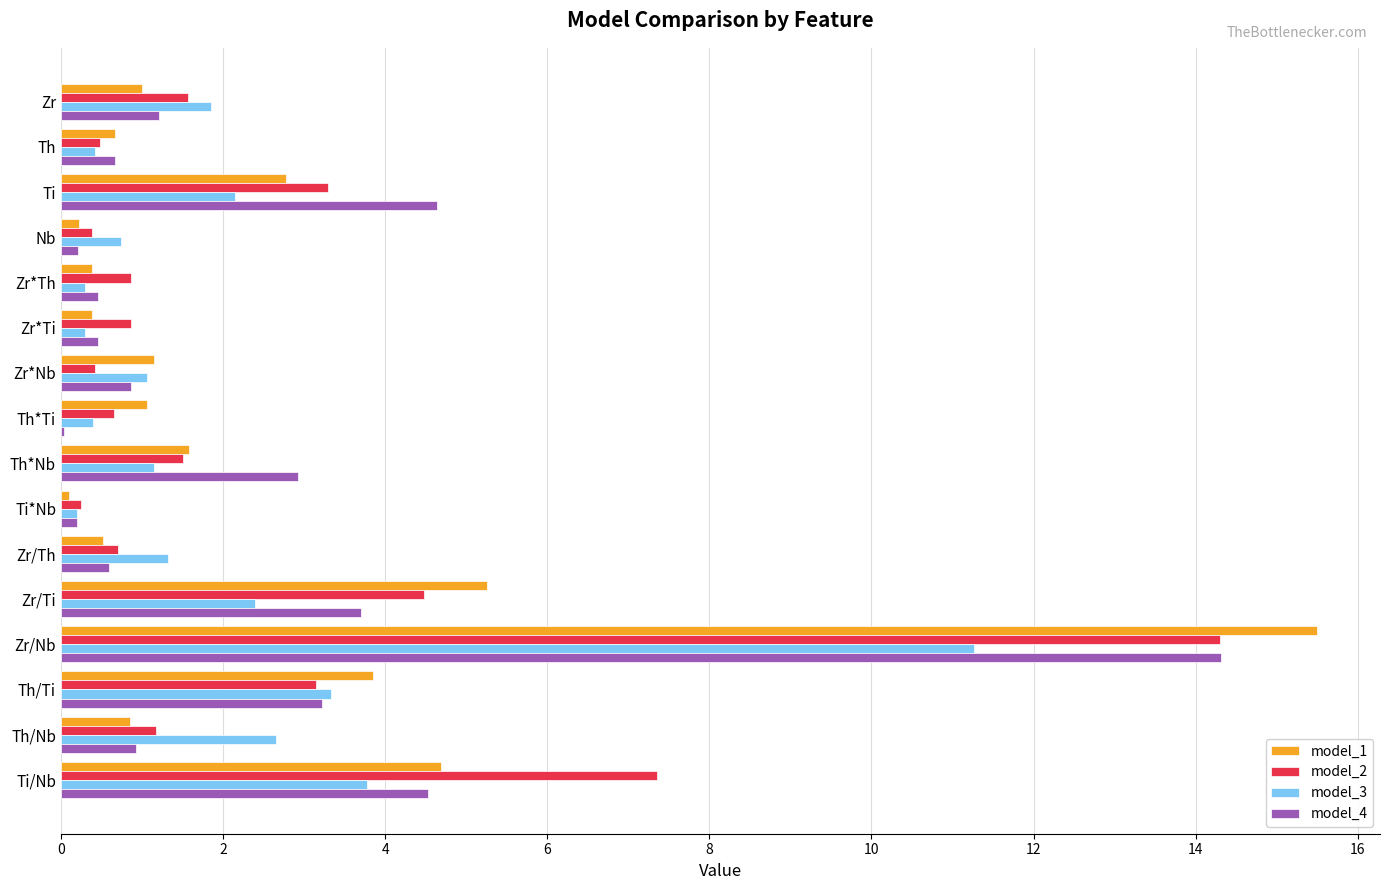

Count the number of data series in this chart.

4